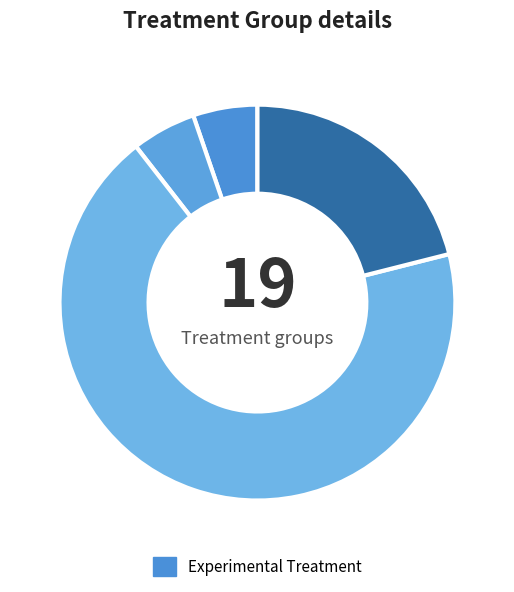

Count the number of slices in the pie.

4